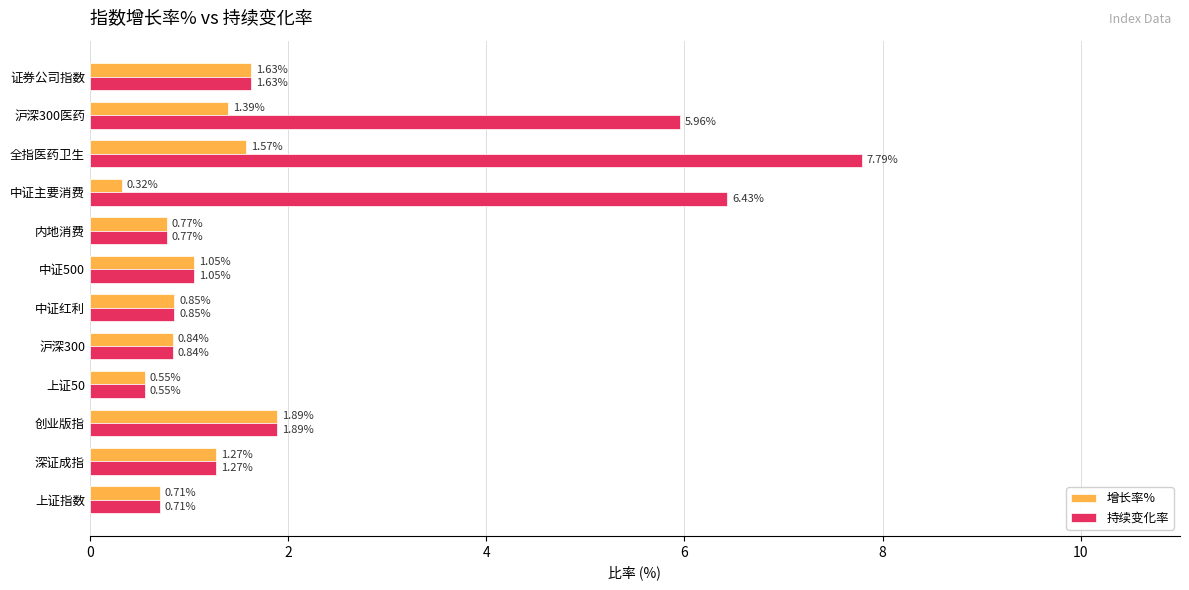

List the series in order of their peak value, highest first.

持续变化率, 增长率%